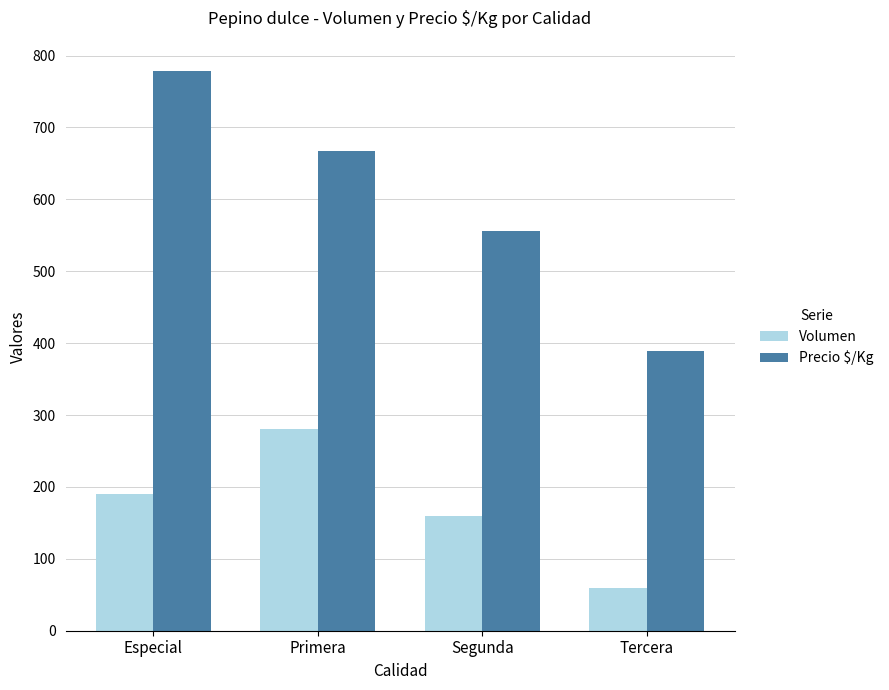

What is the value of the Precio $/Kg bar at the 3rd from the left?

556